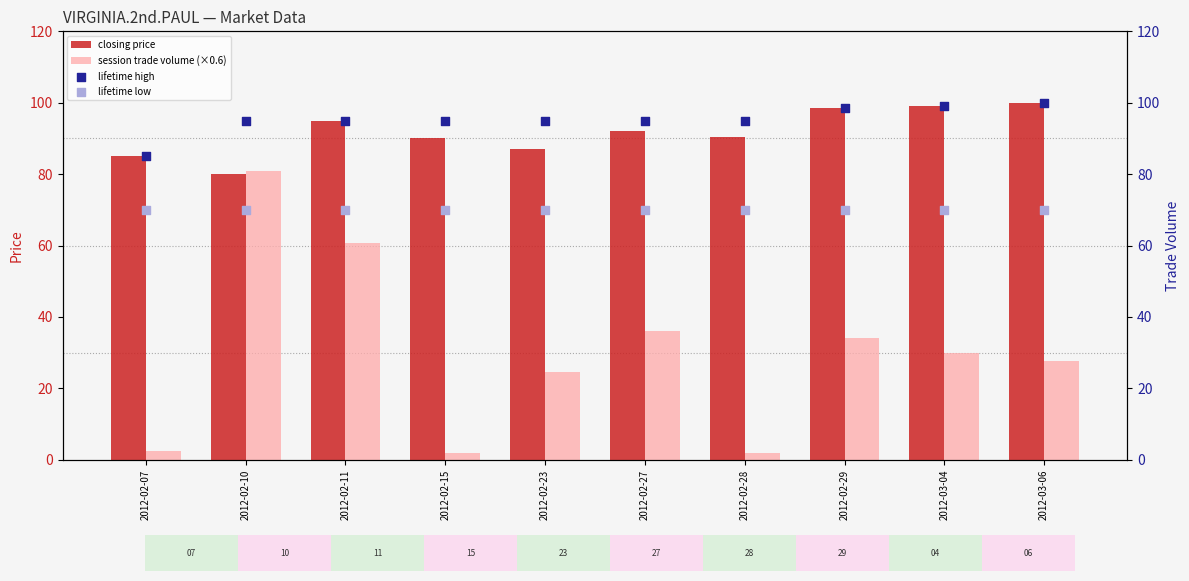

Is the value of lifetime low at 2012-02-11 greater than the value of lifetime high at 2012-02-11?

No